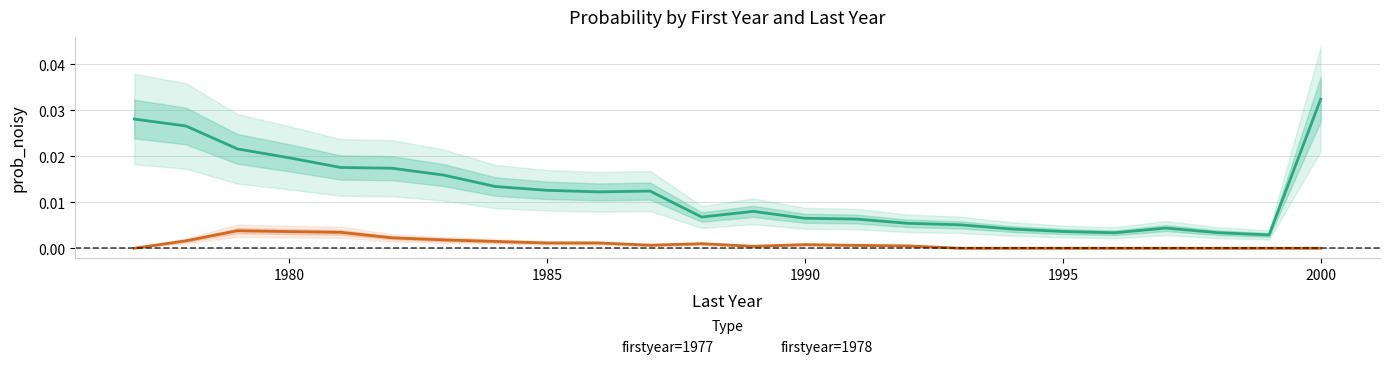

Which series has the largest range (max minus min)?

1977